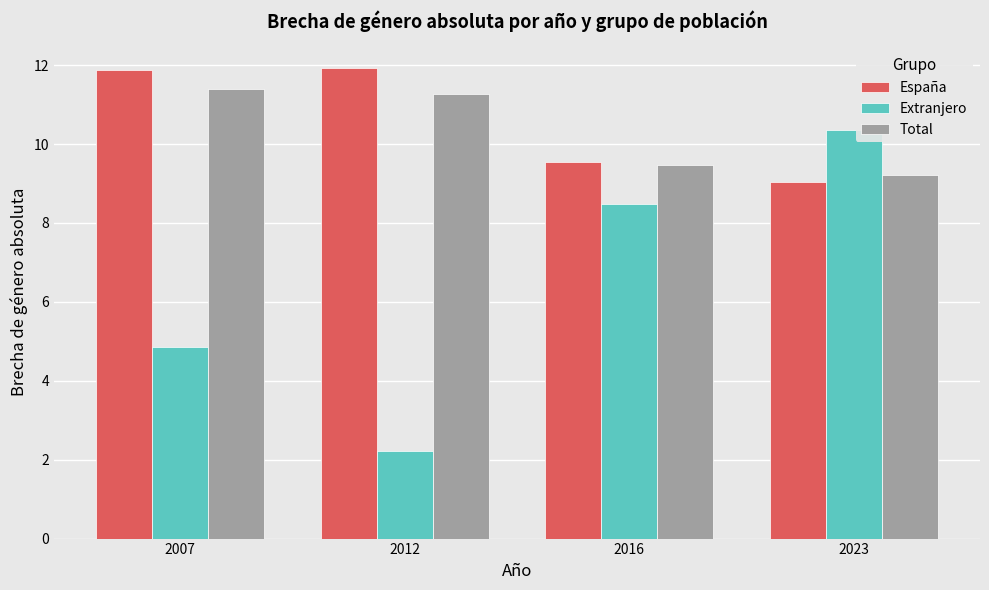

Reading left to right, extract all data points from this chart.

España: 2007=11.9	2012=11.9	2016=9.6	2023=9.1
Extranjero: 2007=4.9	2012=2.2	2016=8.5	2023=10.4
Total: 2007=11.4	2012=11.3	2016=9.5	2023=9.2